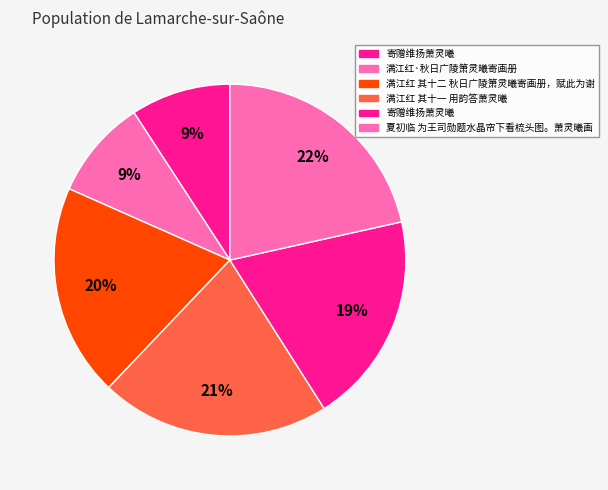

How many segments does this pie chart have?

6